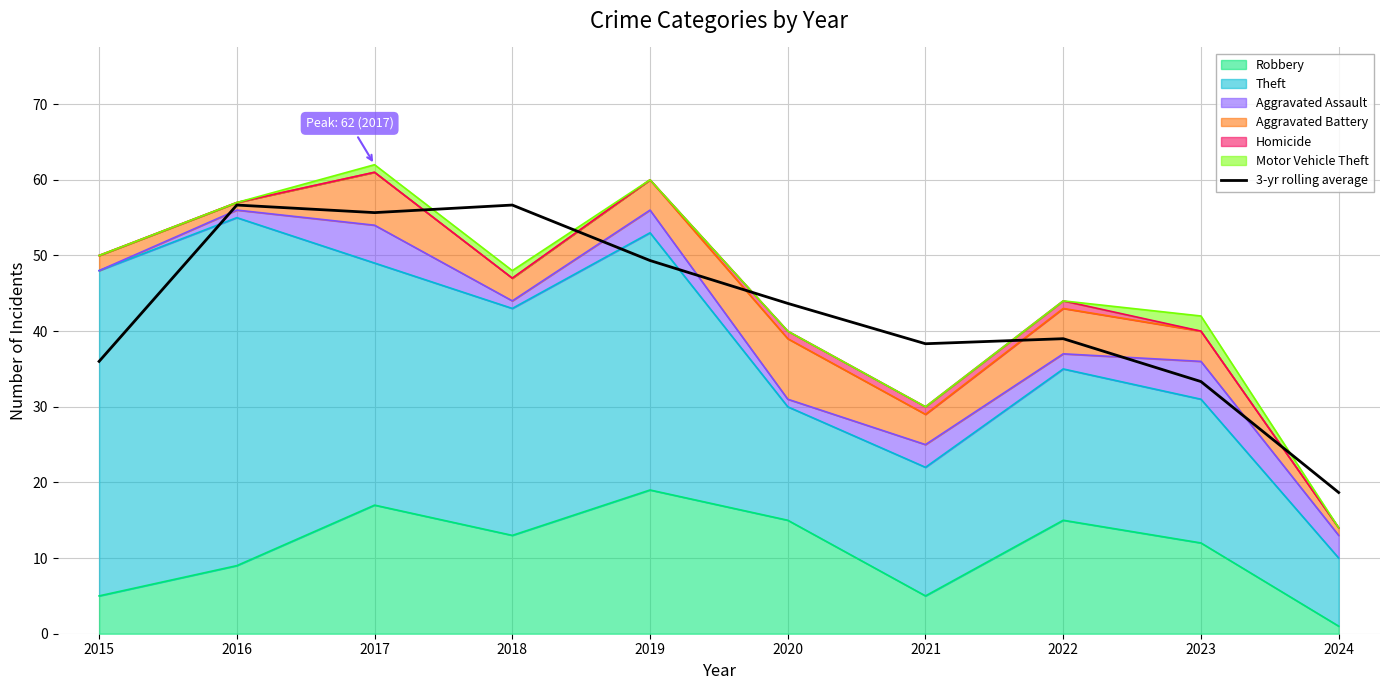

What is the sum of all values?

427.3